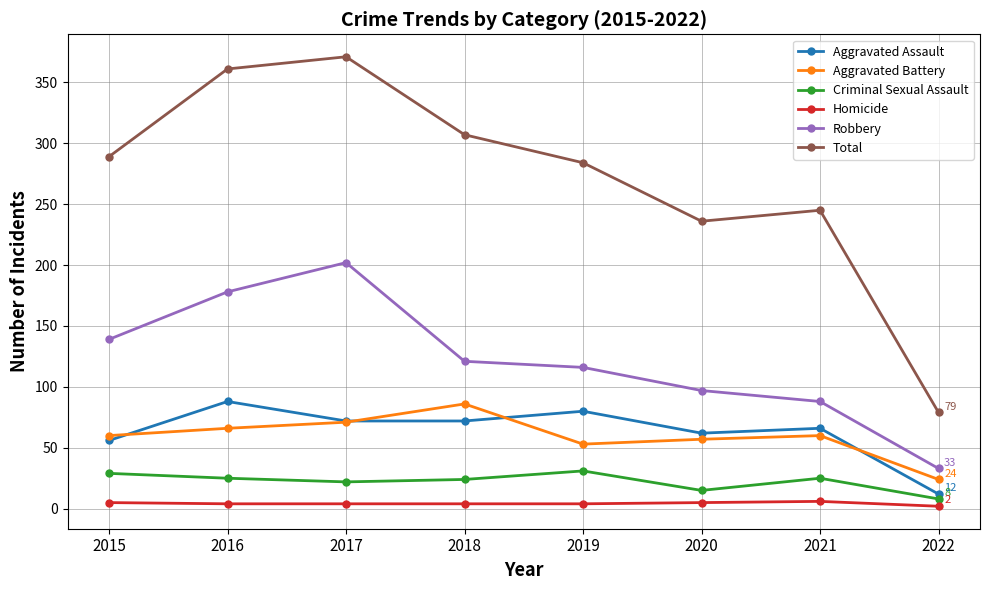

What are all the series names shown in the legend?

Aggravated Assault, Aggravated Battery, Criminal Sexual Assault, Homicide, Robbery, Total